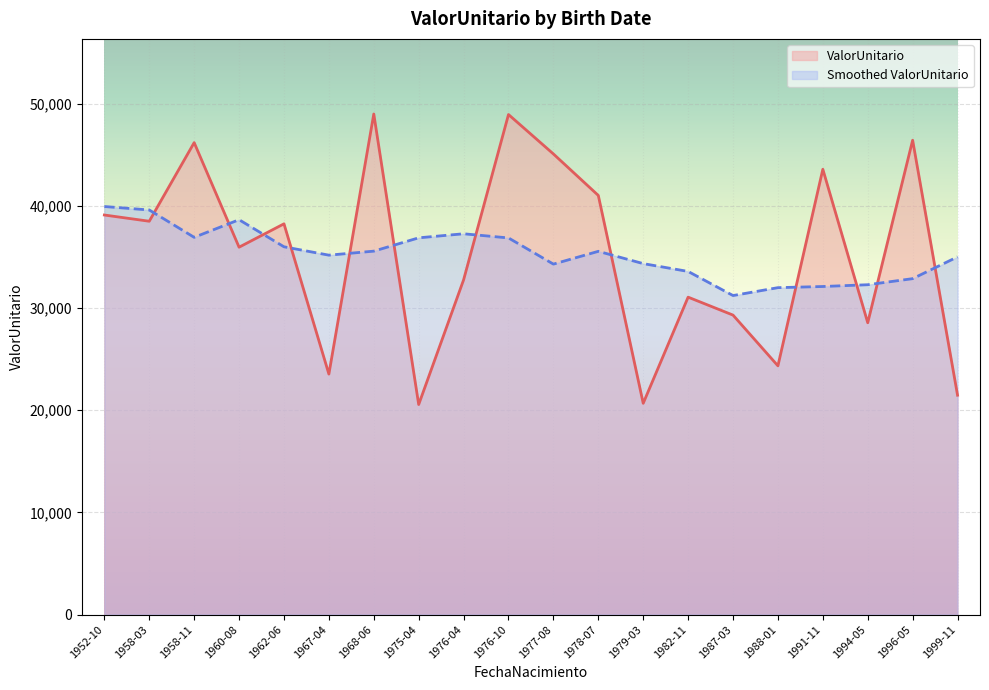

Reading left to right, list all the values displayed in this chart.

1977-08-26=45082.4	1979-03-24=20677.3	1978-07-28=41021.5	1968-06-21=48994.4	1958-03-06=38495.8	1962-06-07=38243.0	1988-01-07=24345.6	1952-10-20=39106.4	1976-04-24=32758.1	1987-03-21=29310.1	1991-11-27=43583.0	1996-05-07=46425.9	1958-11-17=46190.2	1960-08-24=35956.1	1999-11-09=21470.0	1982-11-10=31067.0	1967-04-28=23536.6	1994-05-12=28560.3	1976-10-14=48939.9	1975-04-19=20557.3